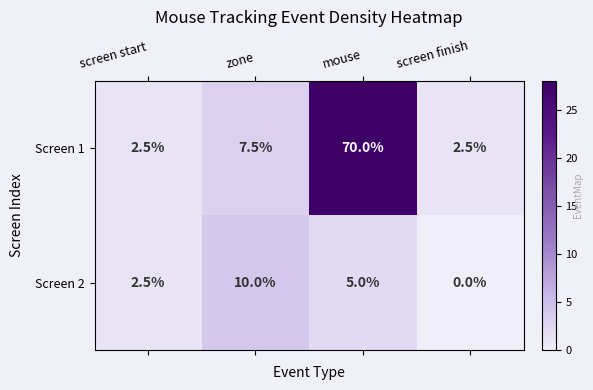

List the series in order of their overall mean, highest first.

Screen 1, Screen 2